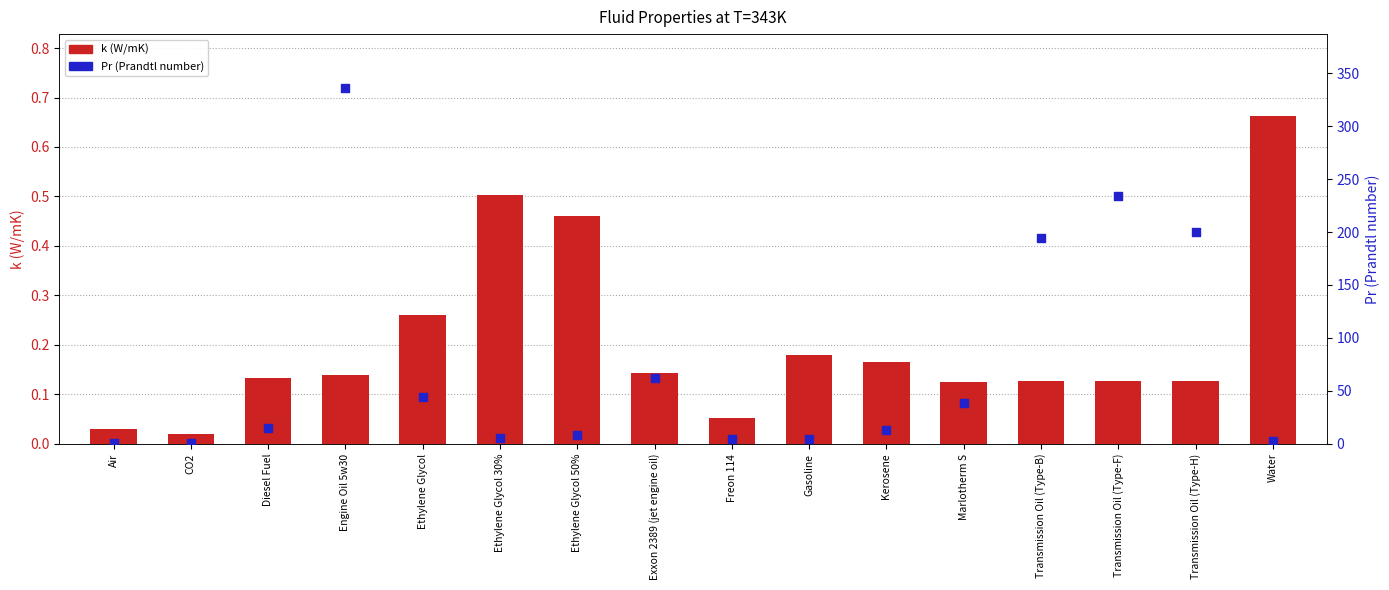

At how many categories does at least one series exceed 230?

2